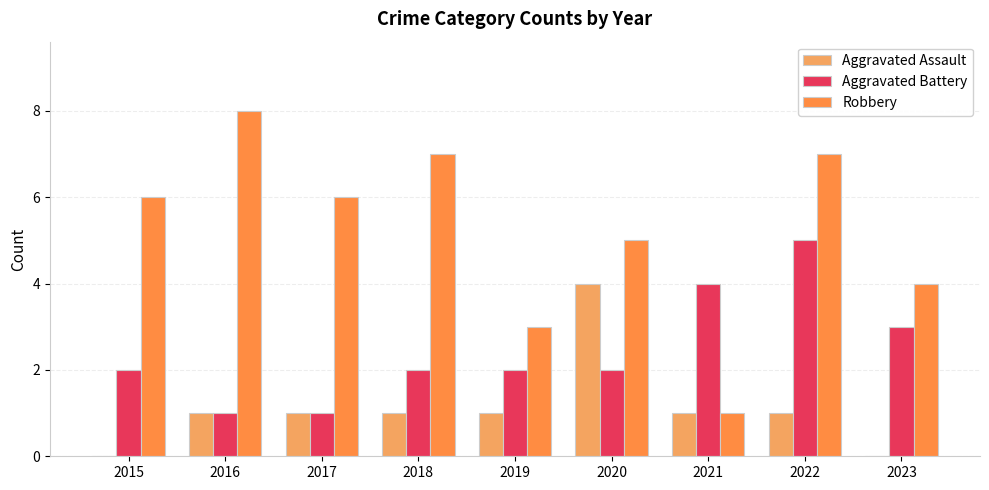

Reading right to left, list all the values displayed in this chart.

Aggravated Assault: 2023=0	2022=1	2021=1	2020=4	2019=1	2018=1	2017=1	2016=1	2015=0
Aggravated Battery: 2023=3	2022=5	2021=4	2020=2	2019=2	2018=2	2017=1	2016=1	2015=2
Robbery: 2023=4	2022=7	2021=1	2020=5	2019=3	2018=7	2017=6	2016=8	2015=6